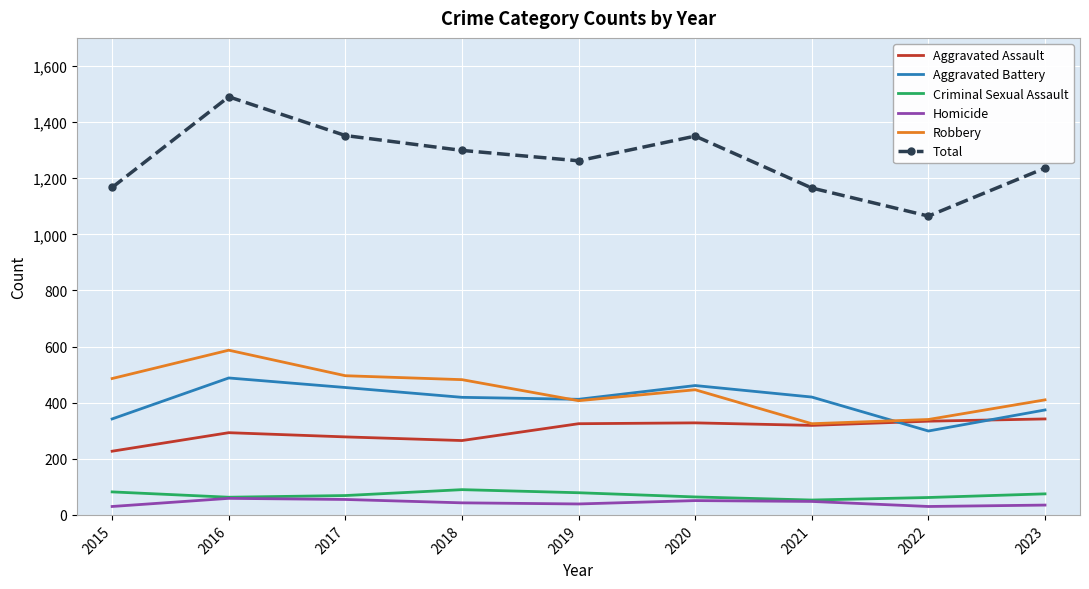

What is the total value across all series at 2022?

2130